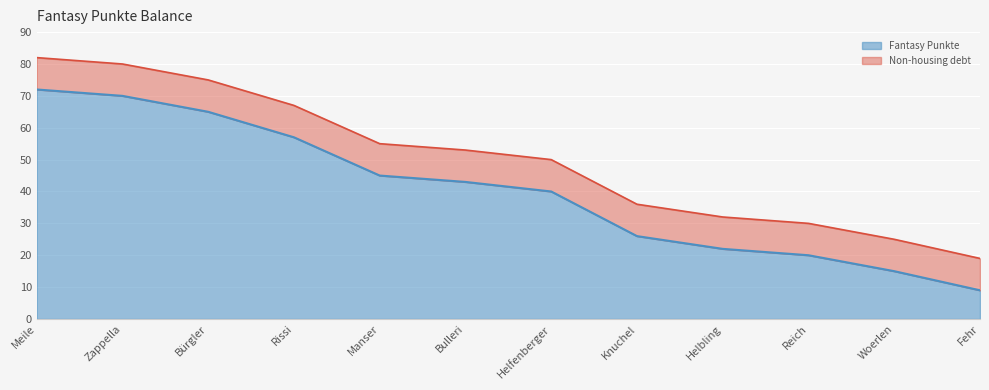

What is the difference between the maximum and minimum values?

63